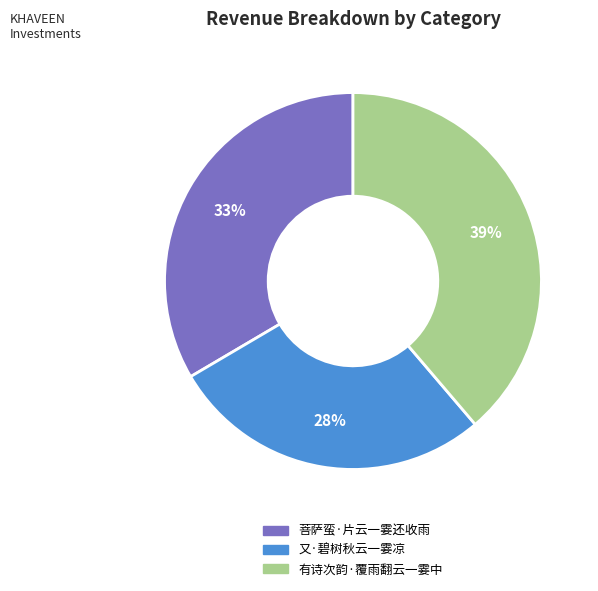

To the nearest percent, what is the difference between the largest and smallest slice percentages?

11%